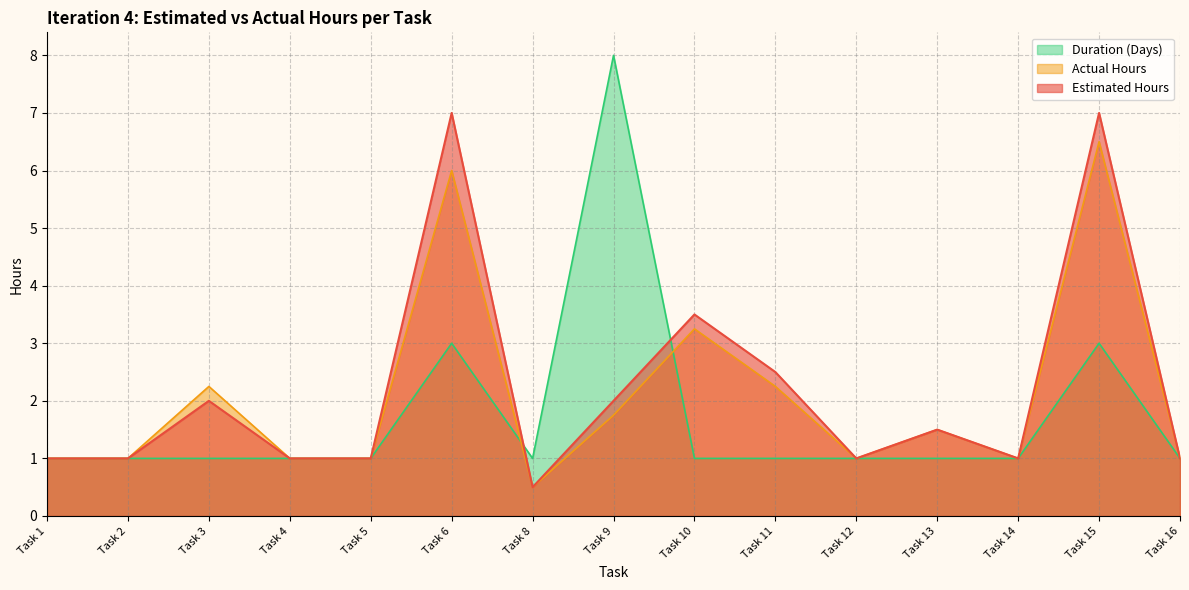

Is it true that Estimated Hours equals 0.6 at Task 14?

False